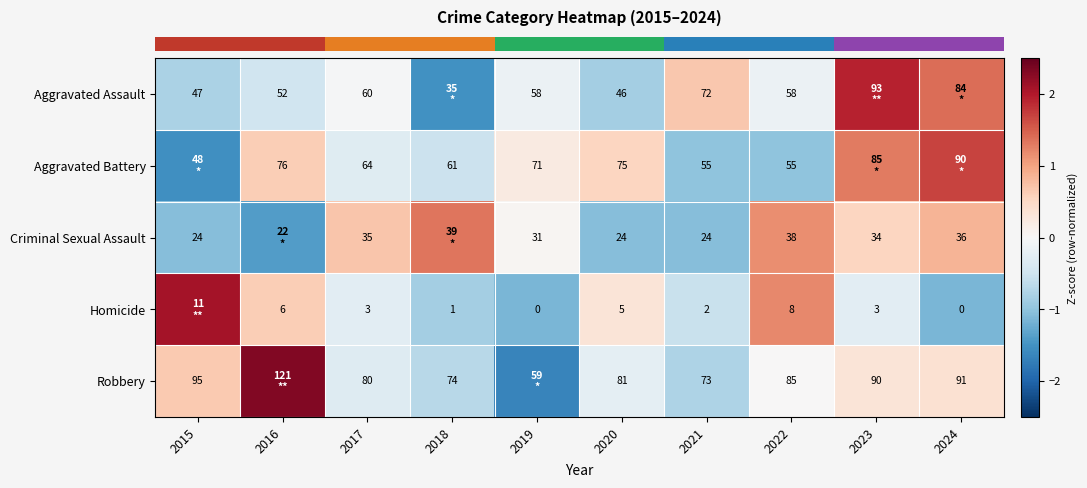

Where does the row_1 series first go above 0?

2016